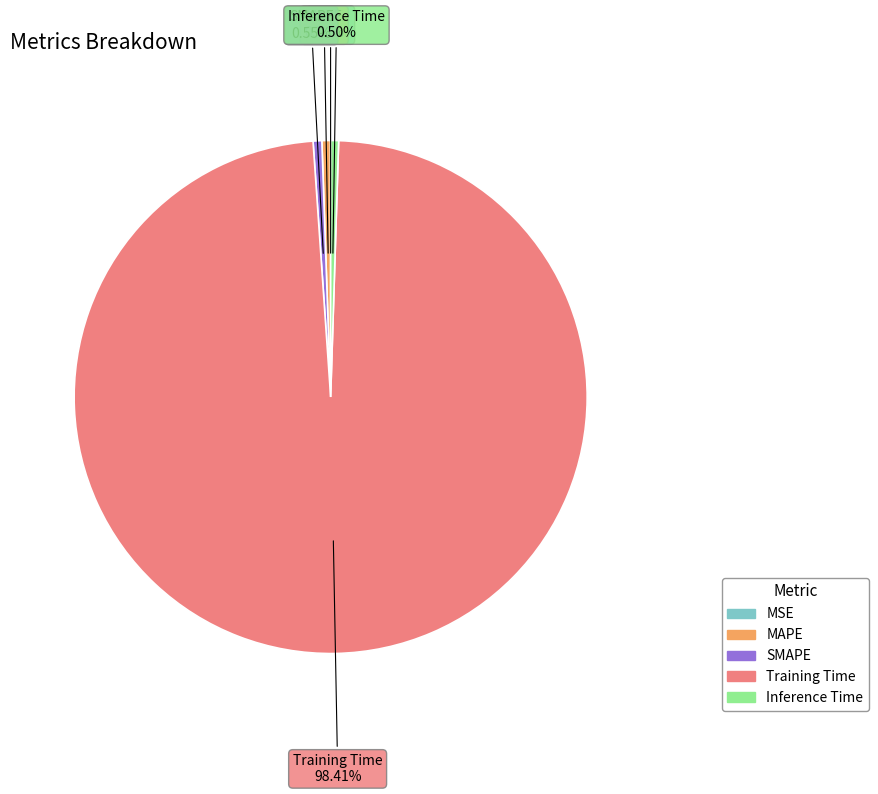

Do SMAPE and MAPE together represent more than half of the pie?

No